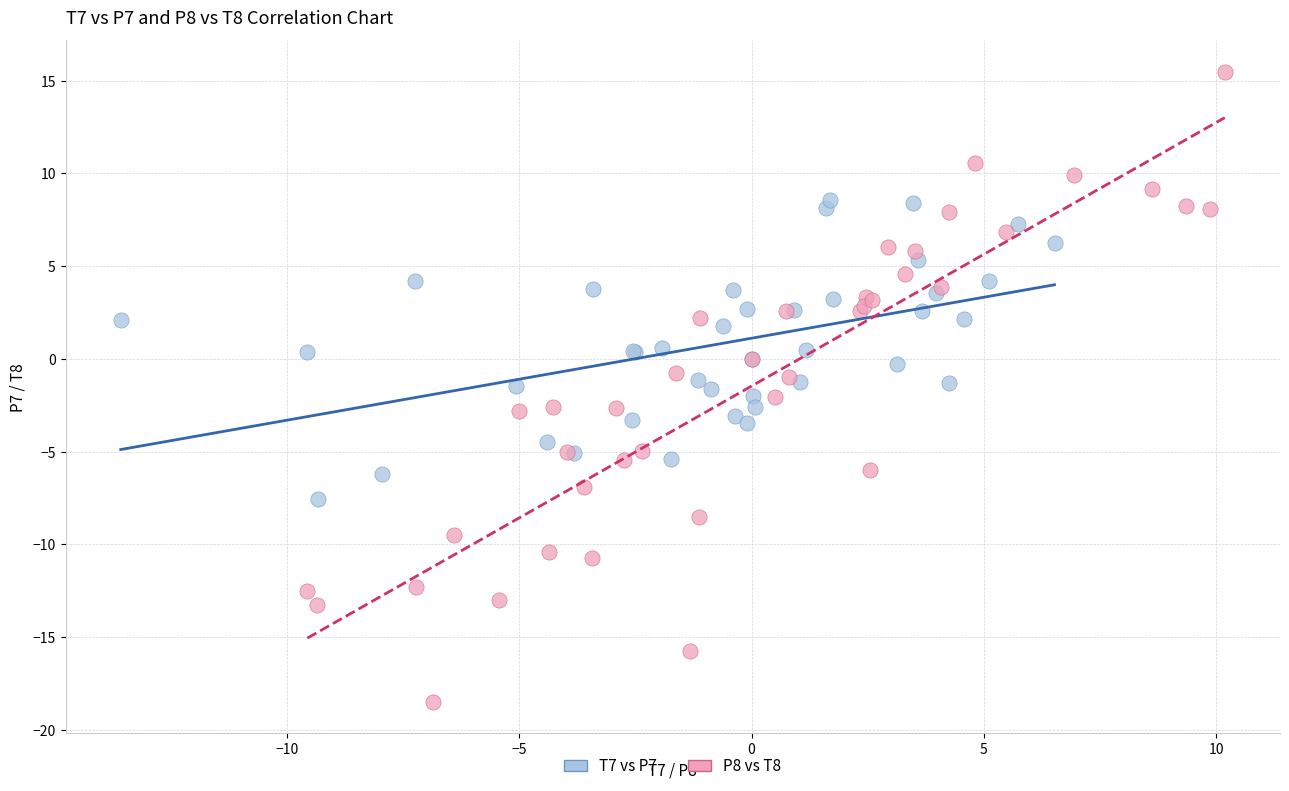

Which series has the widest spread of Y values?

P8 vs T8